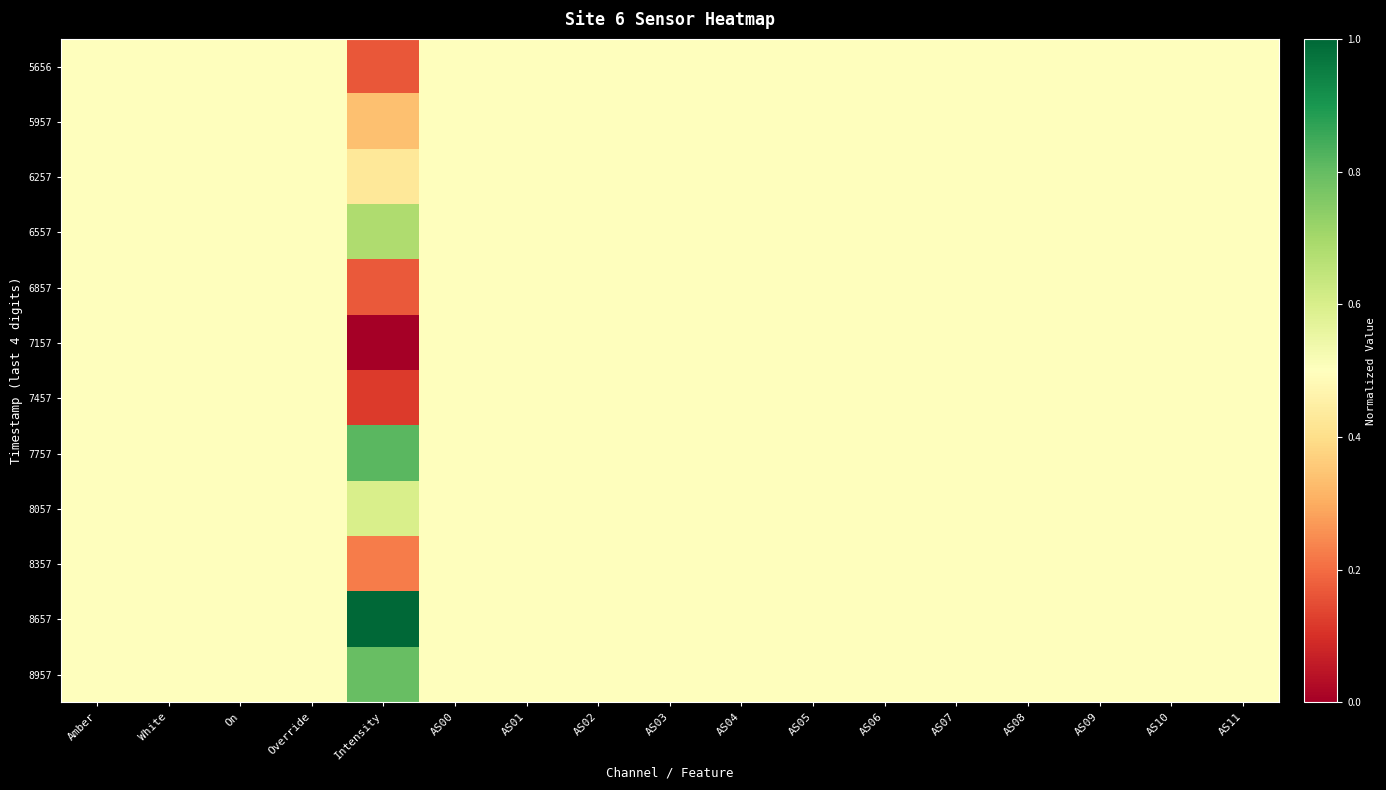

At how many categories does at least one series exceed 0?

17